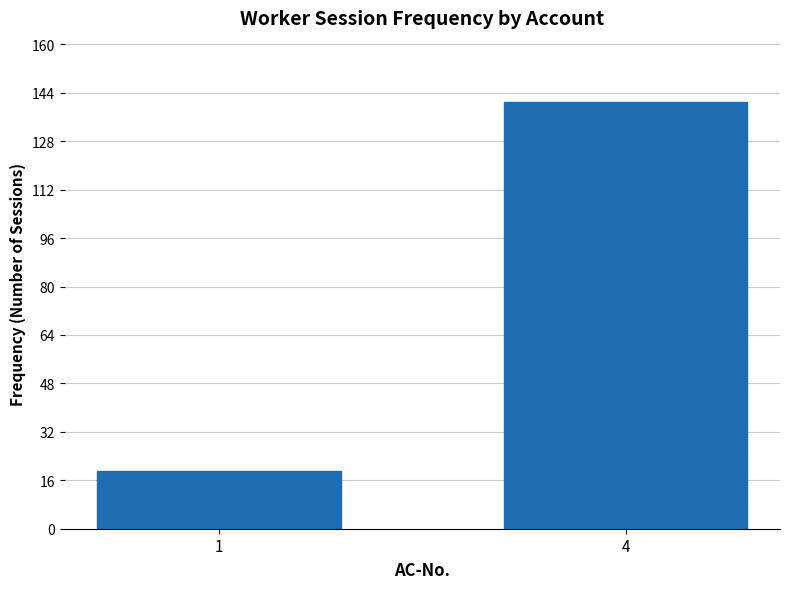

Reading right to left, transcribe all the data shown in this chart.

141	19